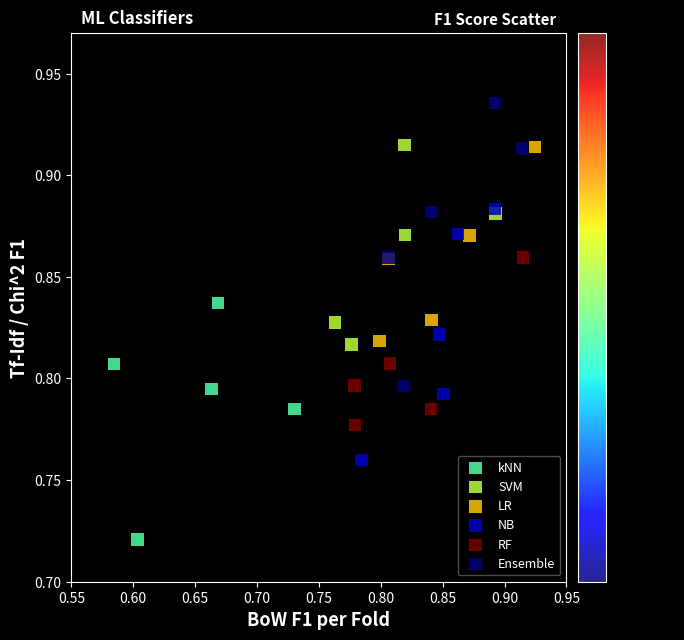

Which series contains the lowest Y value?

kNN